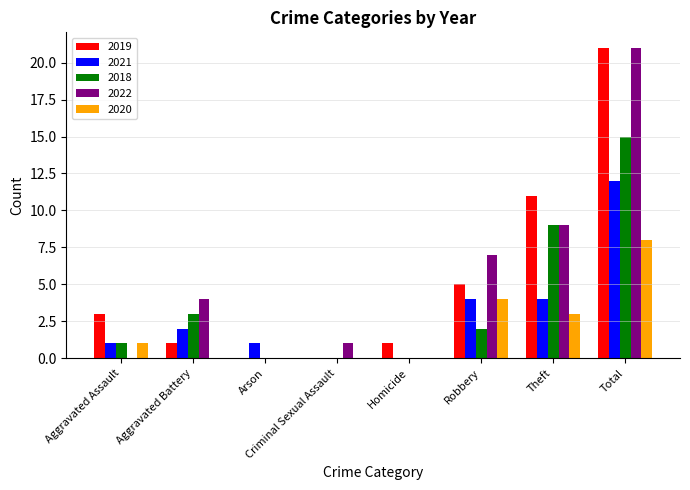

Between Aggravated Battery and Homicide, which series saw the biggest shift?

2022